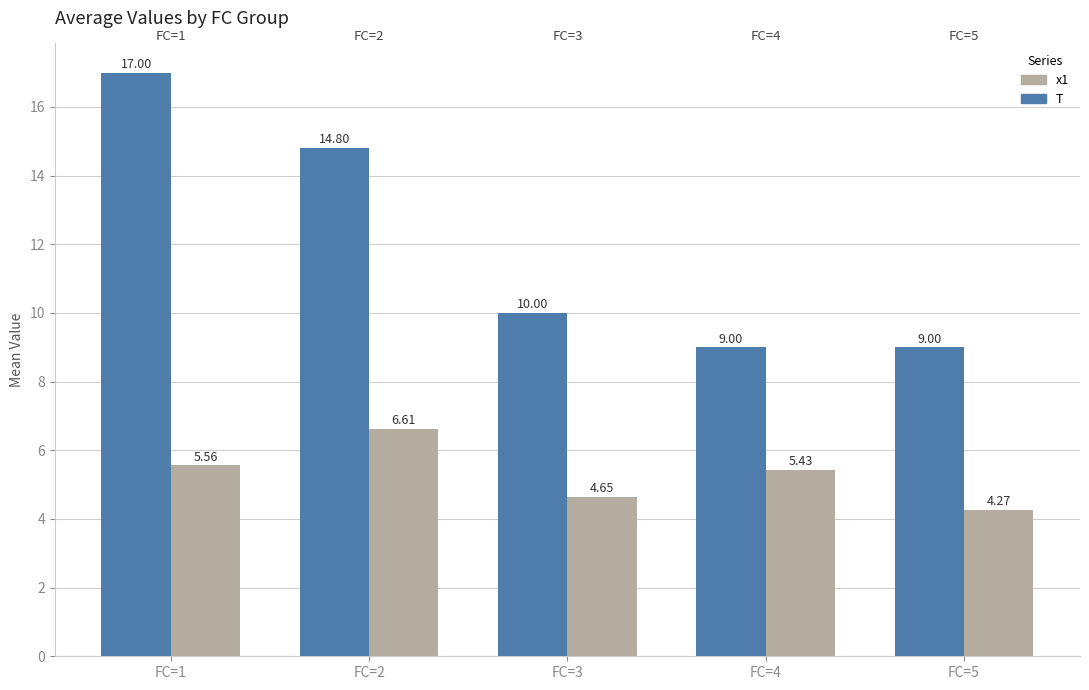

Rank the series by their average value, from lowest to highest.

x1, T